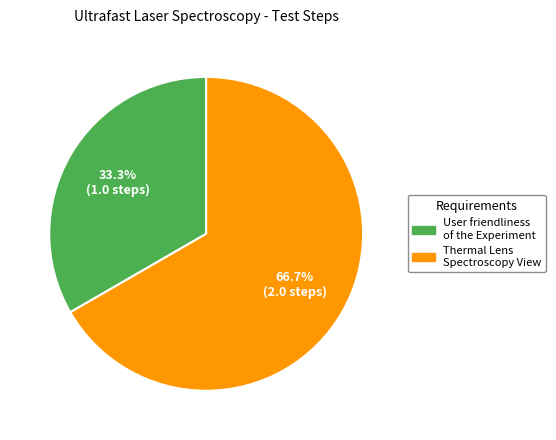

Which category has the biggest portion of the pie?

Thermal Lens Spectroscopy View